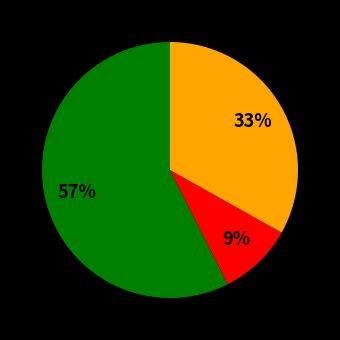

To the nearest percent, what is the average slice percentage?

33%